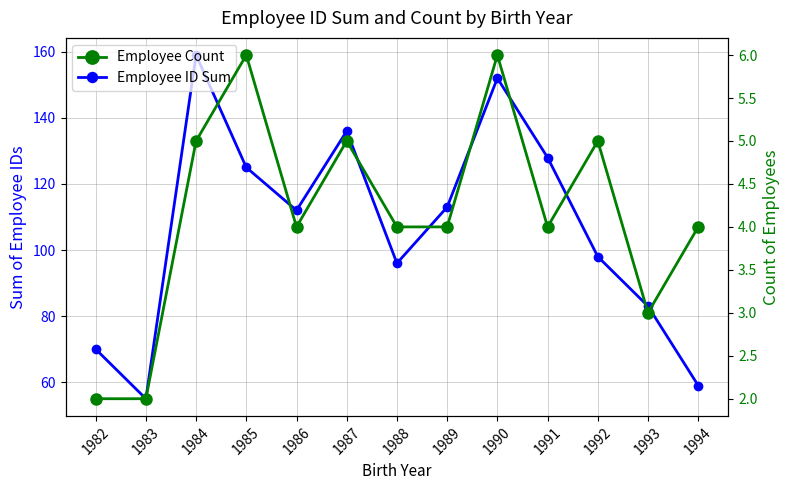

Between 1989 and 1990, which series saw the biggest shift?

Employee ID Sum